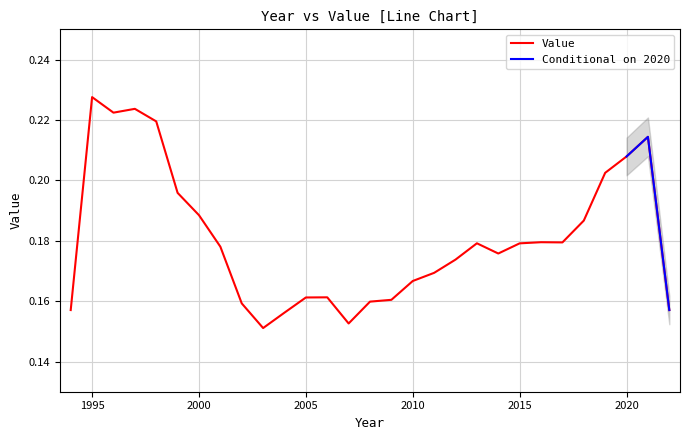

Rank the categories by value from lowest to highest.

2003, 2007, 2004, 1994, 2022, 2002, 2008, 2009, 2005, 2006, 2010, 2011, 2012, 2014, 2001, 2015, 2013, 2017, 2016, 2018, 2000, 1999, 2019, 2020, 2021, 1998, 1996, 1997, 1995